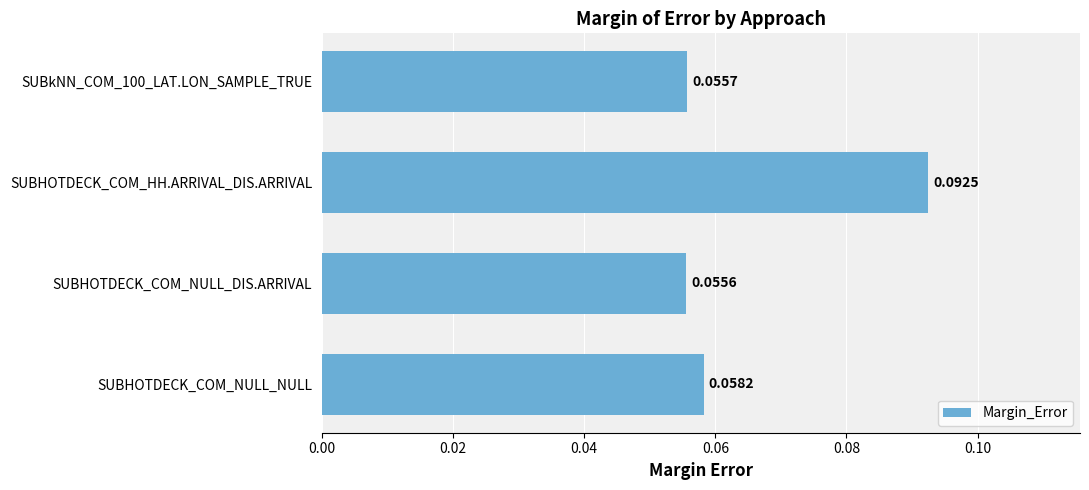

Which label corresponds to the smallest value in the chart?

SUBHOTDECK_COM_NULL_DIS.ARRIVAL